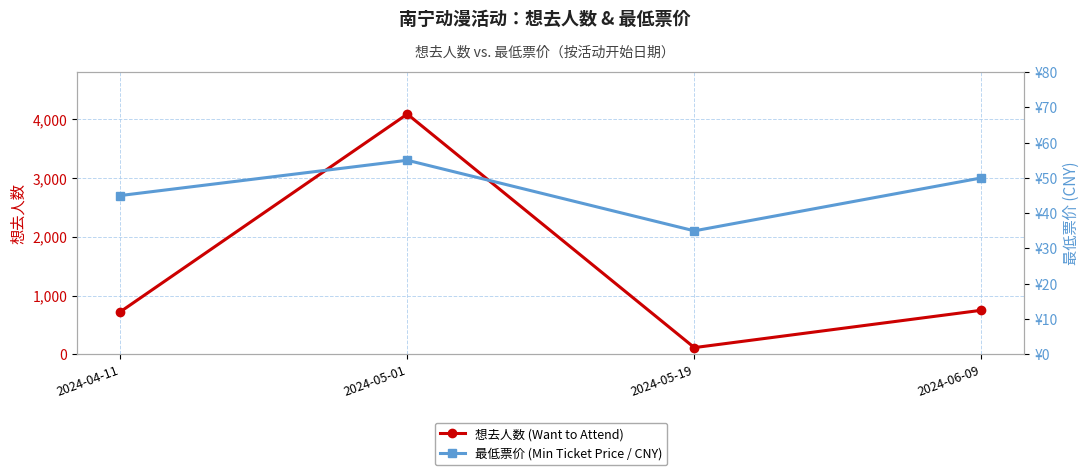

Which category has the highest value in the 想去人数 (Want to Attend) series?

2024-05-01